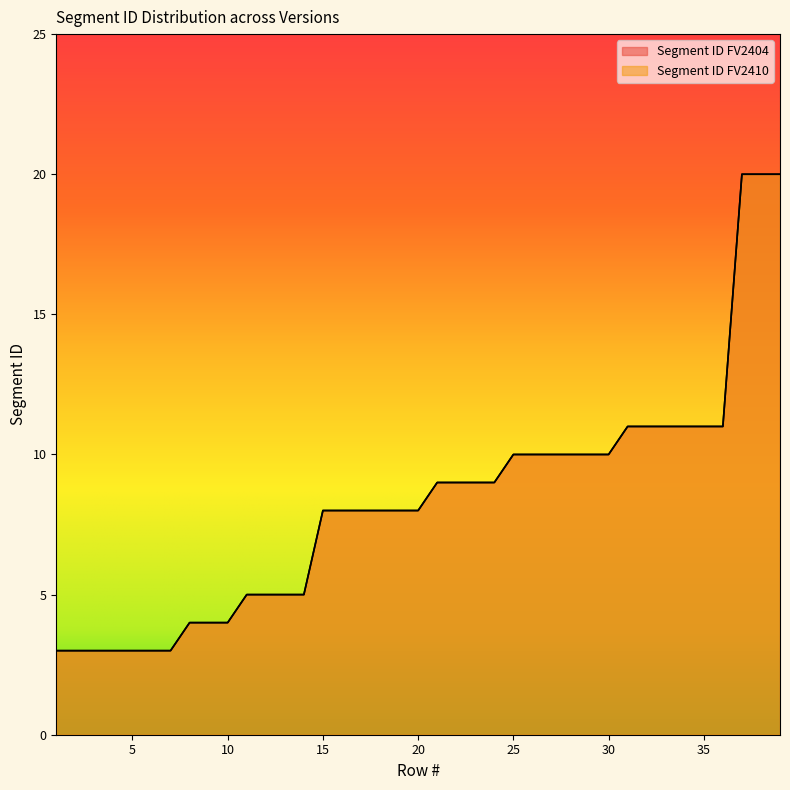

The Segment ID FV2404 series shows 4 at 15. True or false?

False